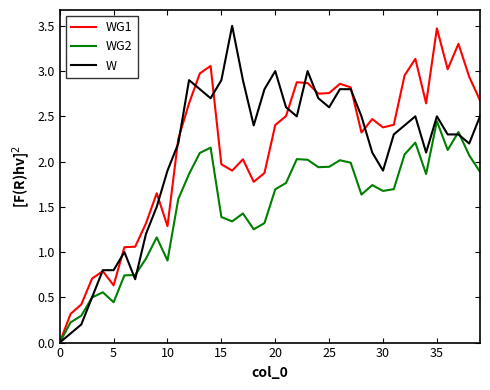

What is the maximum value shown in the chart?

3.5